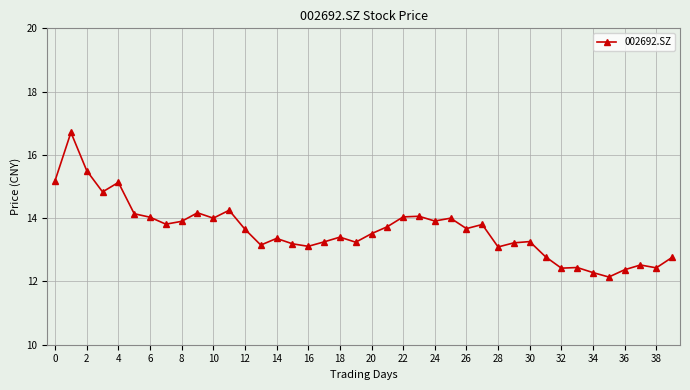

What is the average value?

13.6